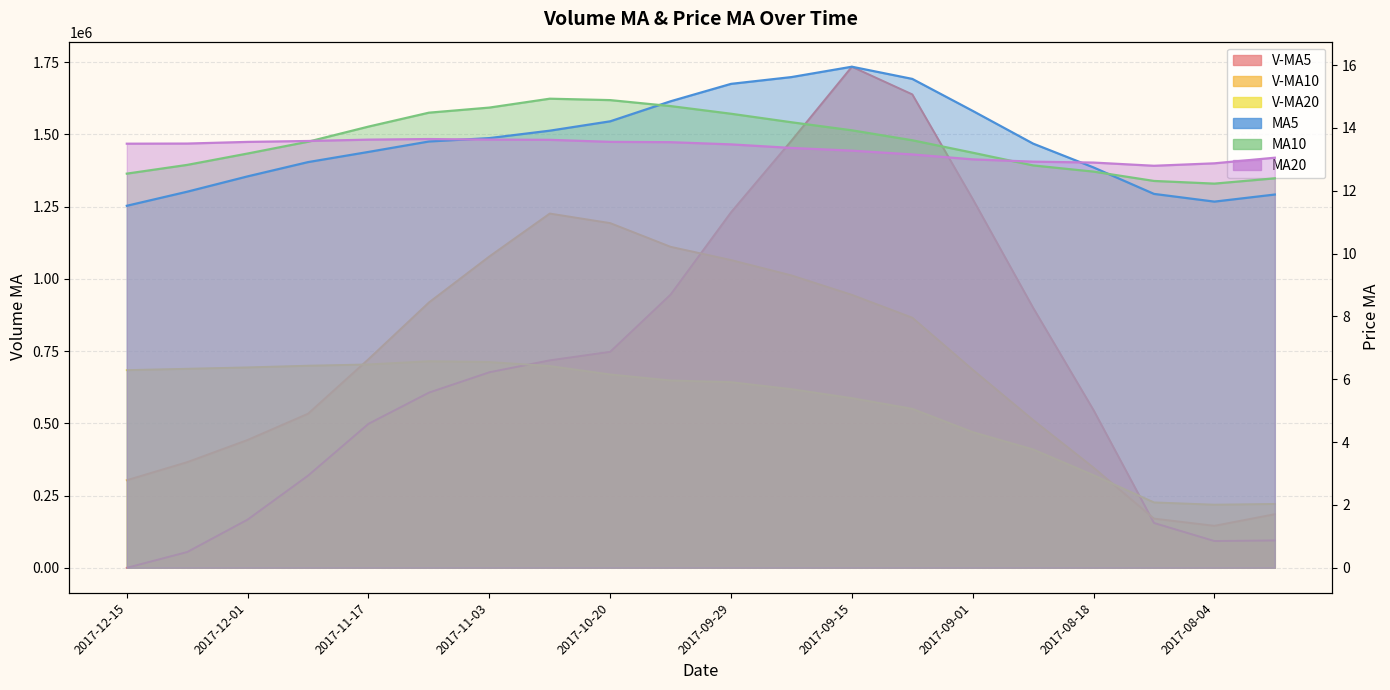

True or false: ma10 has a value of 14.0 at 2017-11-17.

True